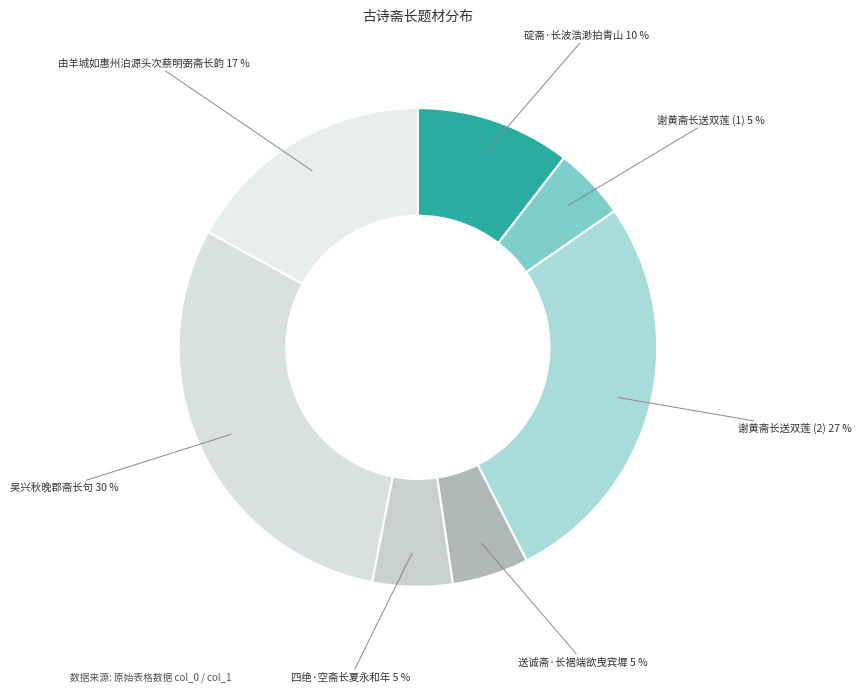

How many slices are in this pie chart?

7